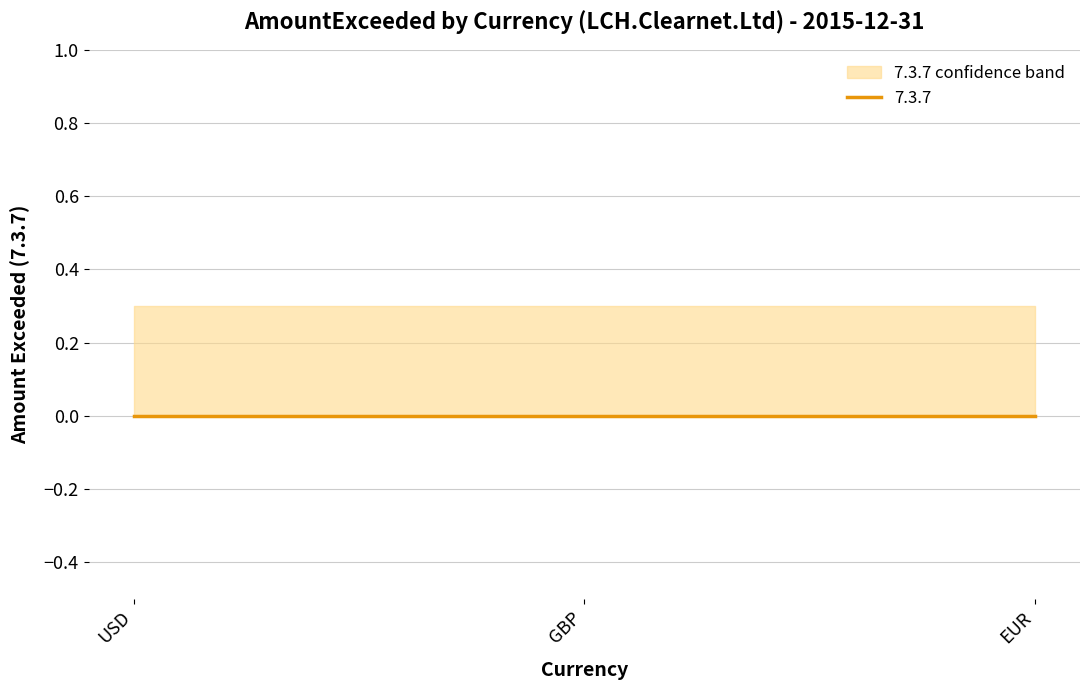

At which category does the chart reach its peak across all series?

USD